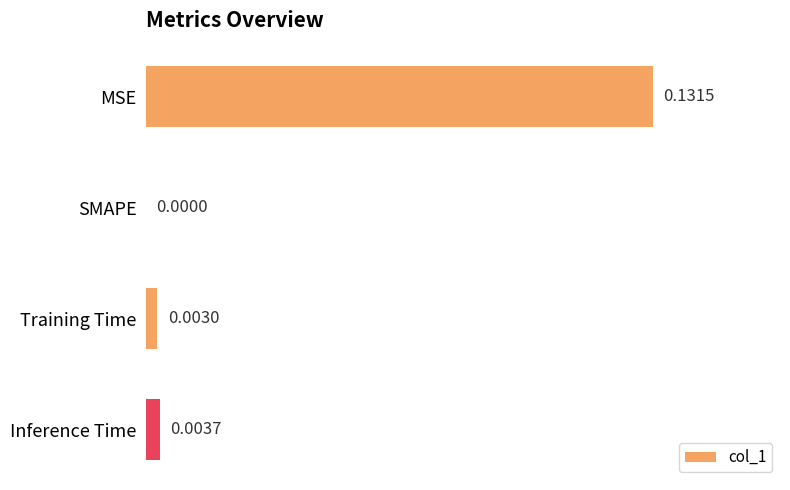

Count the number of values greater than 0.

3